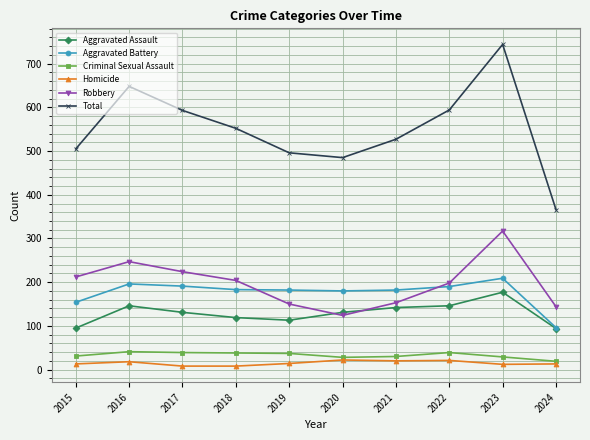

Which series has the largest range (max minus min)?

Total